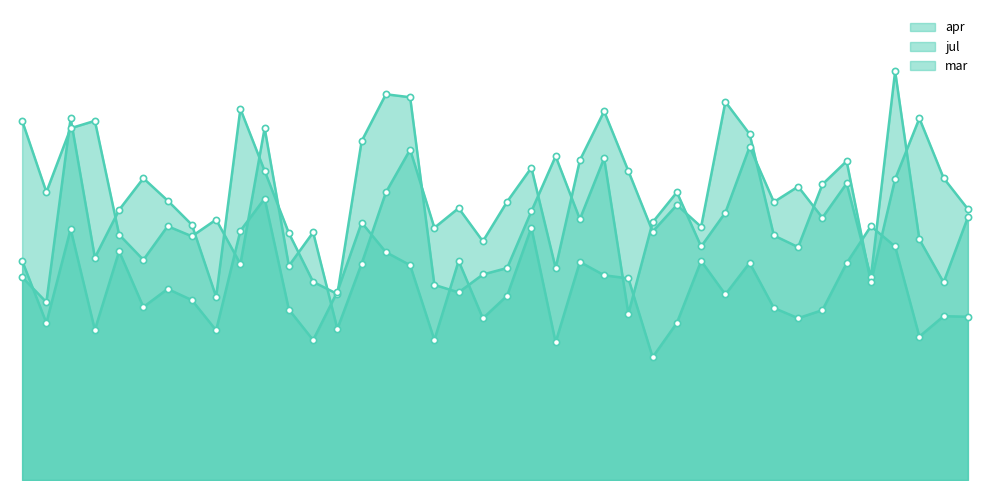

What are all the series names shown in the legend?

apr, jul, mar